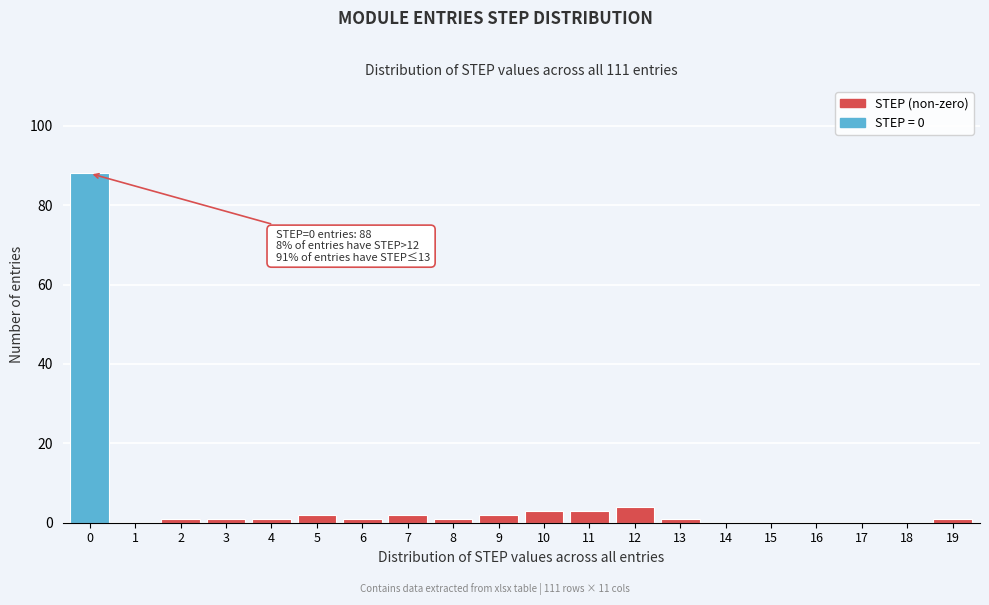

Which range on the x-axis has the tallest bar?

-0.5 to 0.5